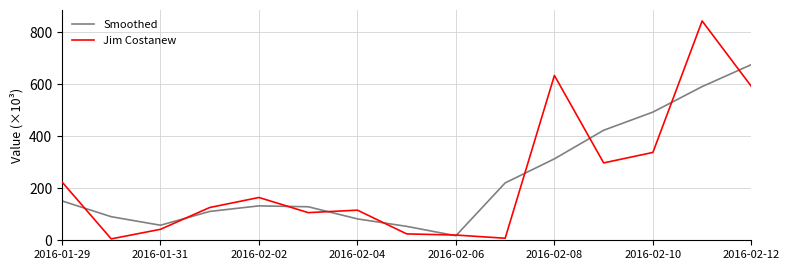

Rank the series by their maximum value, from highest to lowest.

Jim Costanew, Smoothed